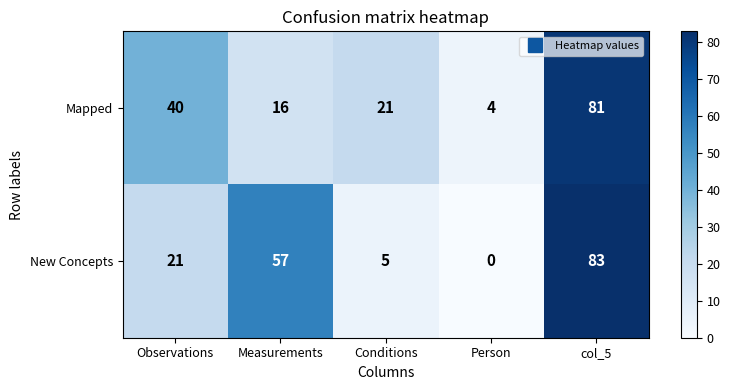

What is the average value of the Mapped series?

32